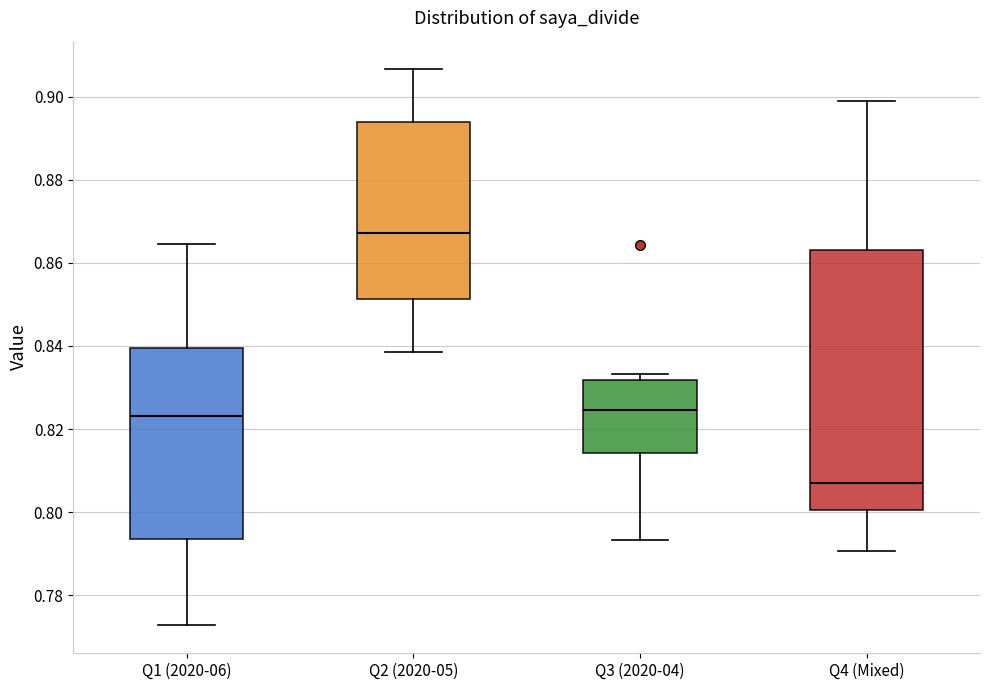

Which box has the highest median line?

Q2 (2020-05)